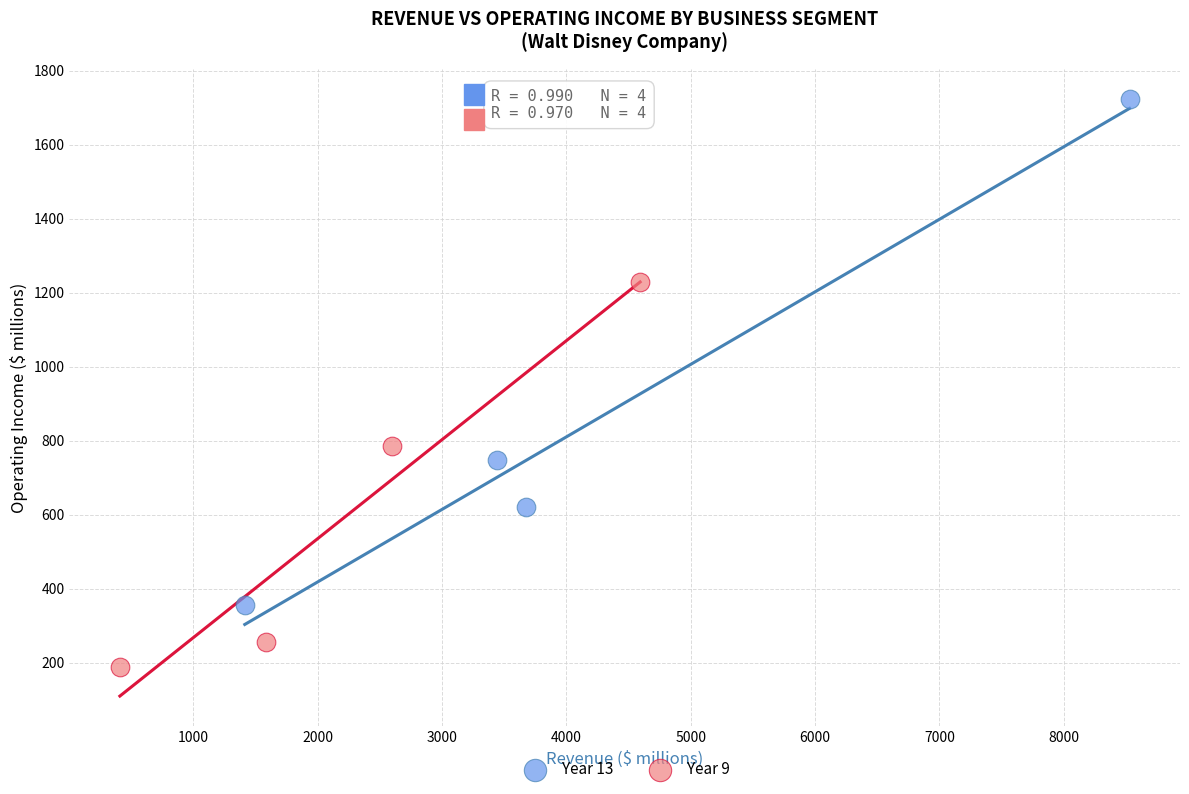

Which series has the widest spread of Y values?

Year 13